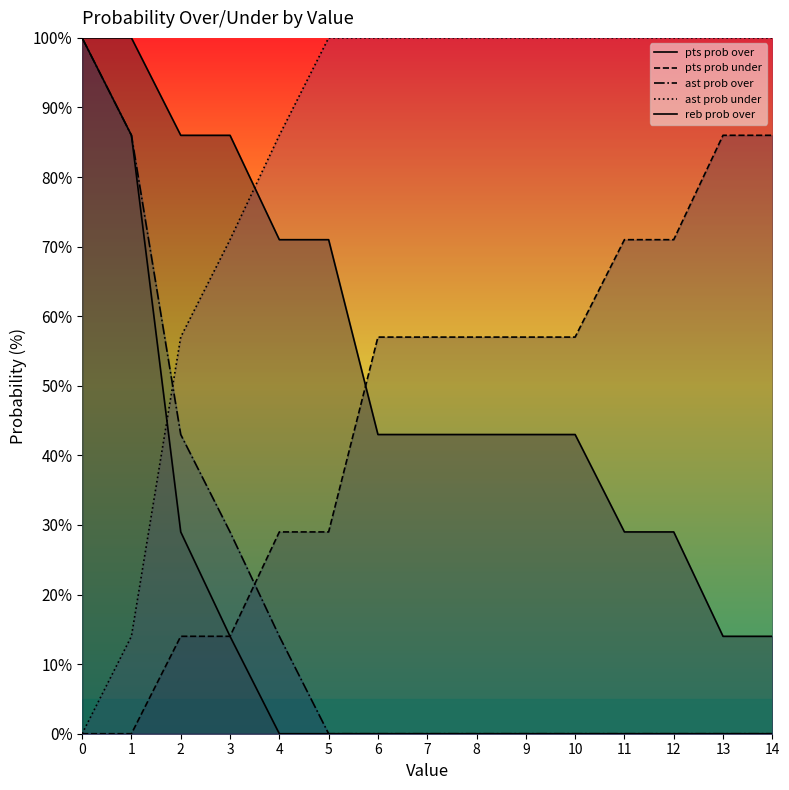

Reading left to right, list all the values displayed in this chart.

pts prob over: 0=100	1=100	2=86	3=86	4=71	5=71	6=43	7=43	8=43	9=43	10=43	11=29	12=29	13=14	14=14
pts prob under: 0=0	1=0	2=14	3=14	4=29	5=29	6=57	7=57	8=57	9=57	10=57	11=71	12=71	13=86	14=86
ast prob over: 0=100	1=86	2=43	3=29	4=14	5=0	6=0	7=0	8=0	9=0	10=0	11=0	12=0	13=0	14=0
ast prob under: 0=0	1=14	2=57	3=71	4=86	5=100	6=100	7=100	8=100	9=100	10=100	11=100	12=100	13=100	14=100
reb prob over: 0=100	1=86	2=29	3=14	4=0	5=0	6=0	7=0	8=0	9=0	10=0	11=0	12=0	13=0	14=0